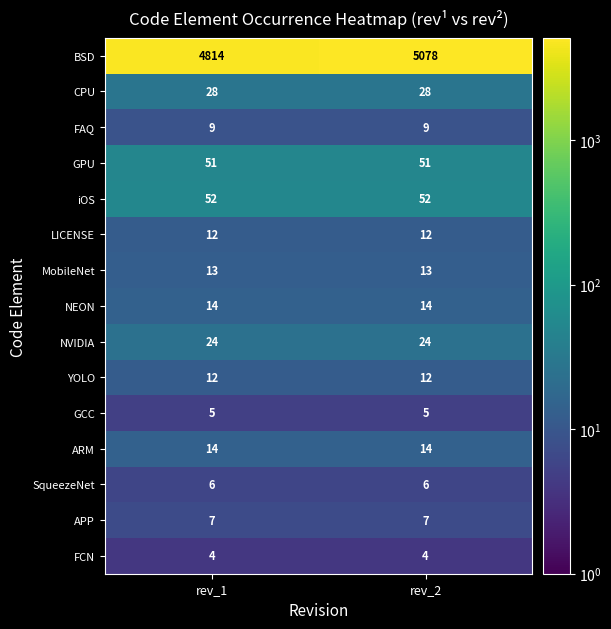

Read the FCN value at rev_2.

4